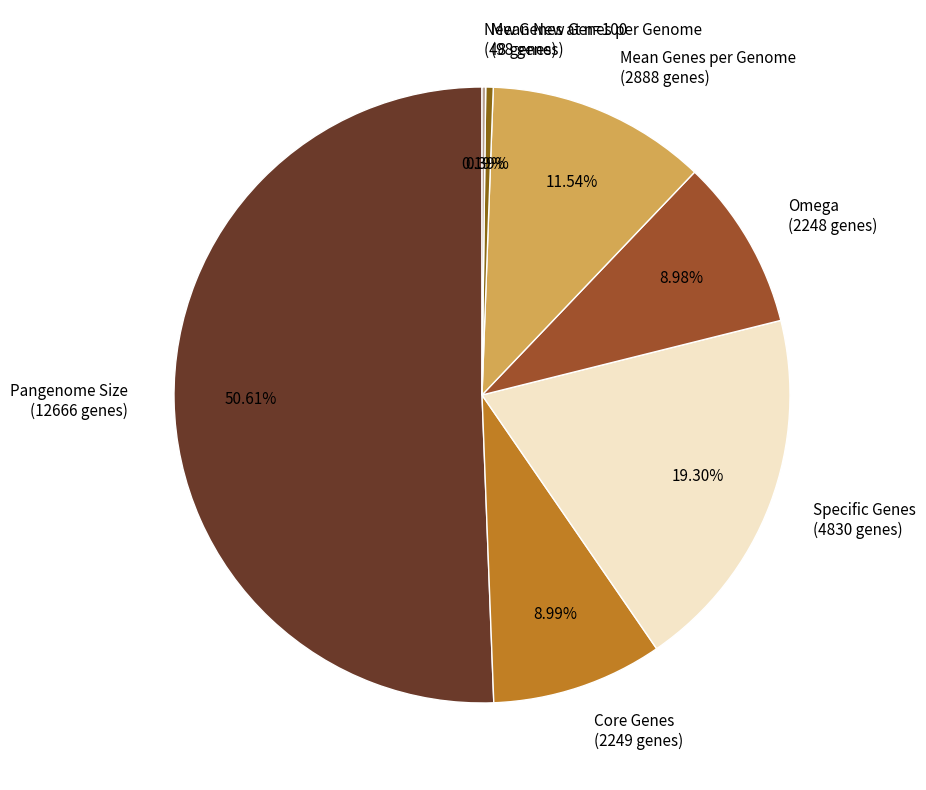

Do Mean New Genes per Genome and Pangenome Size together represent more than half of the pie?

Yes